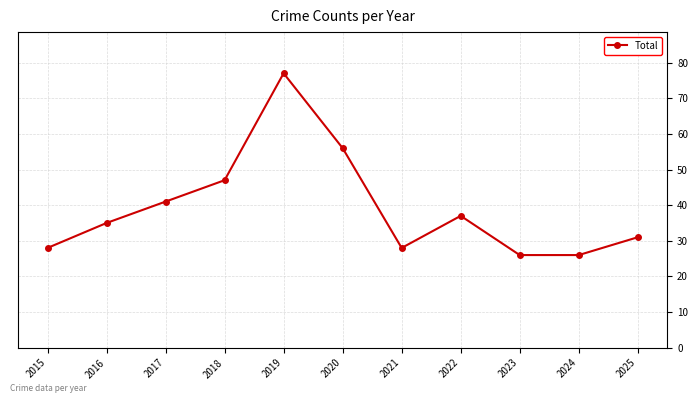

Which has a higher value, 2022 or 2021?

2022